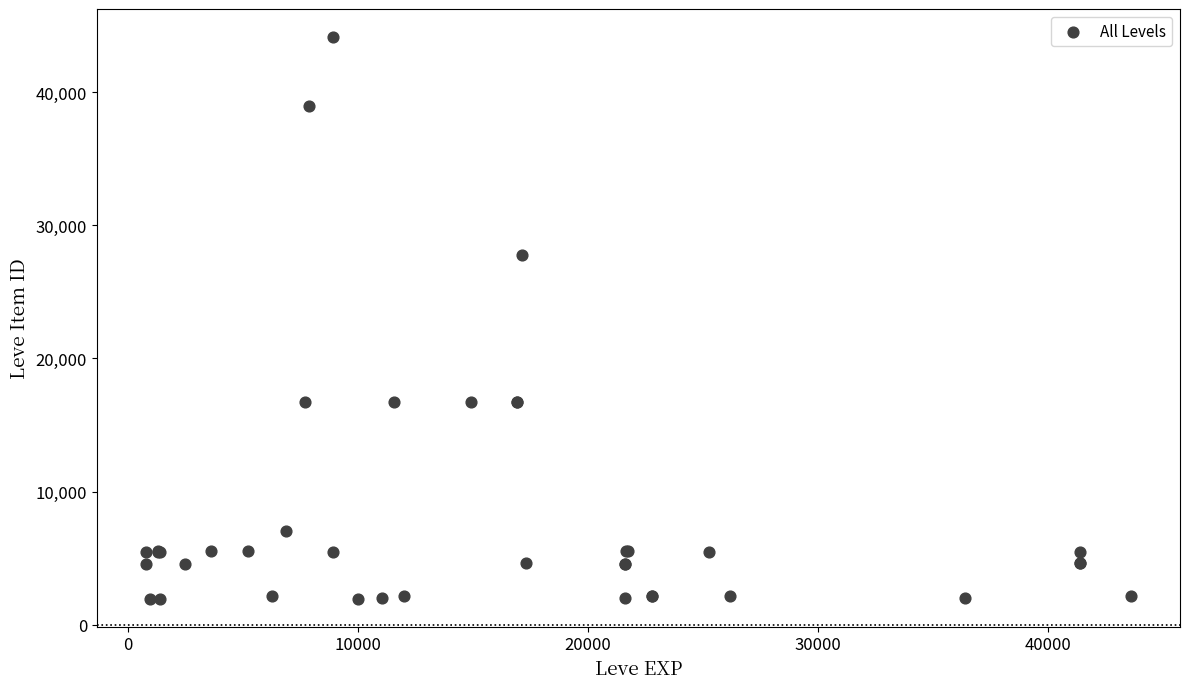

What Y value in the scatter plot is closest to 23052?

27772